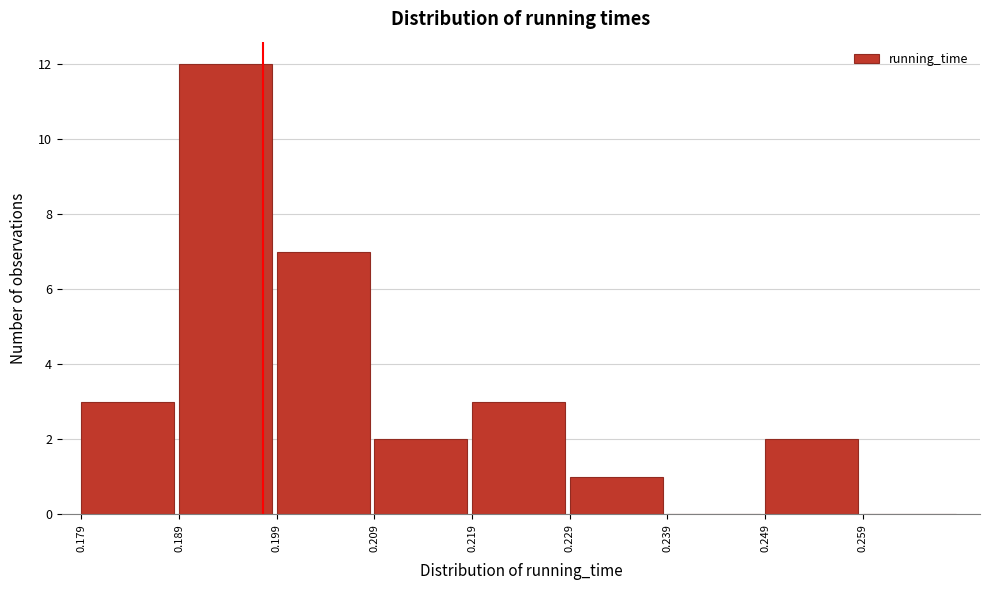

What is the height of the bar covering 0.209 to 0.219 on the x-axis? Neither the bar edges nor the heights are printed on the chart, so give them approximately, as read against the axes.

2